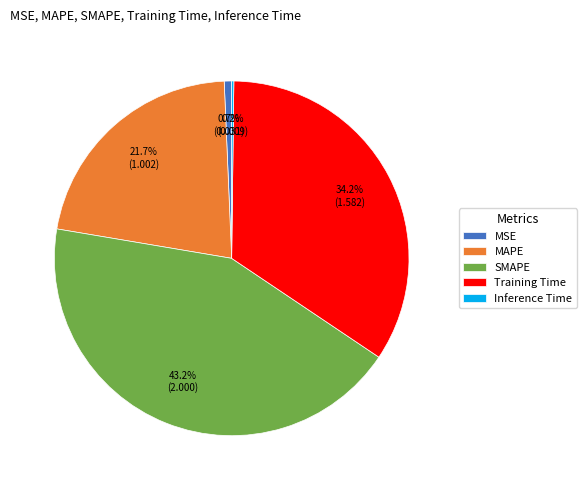

Which has a higher value, MAPE or Training Time?

Training Time